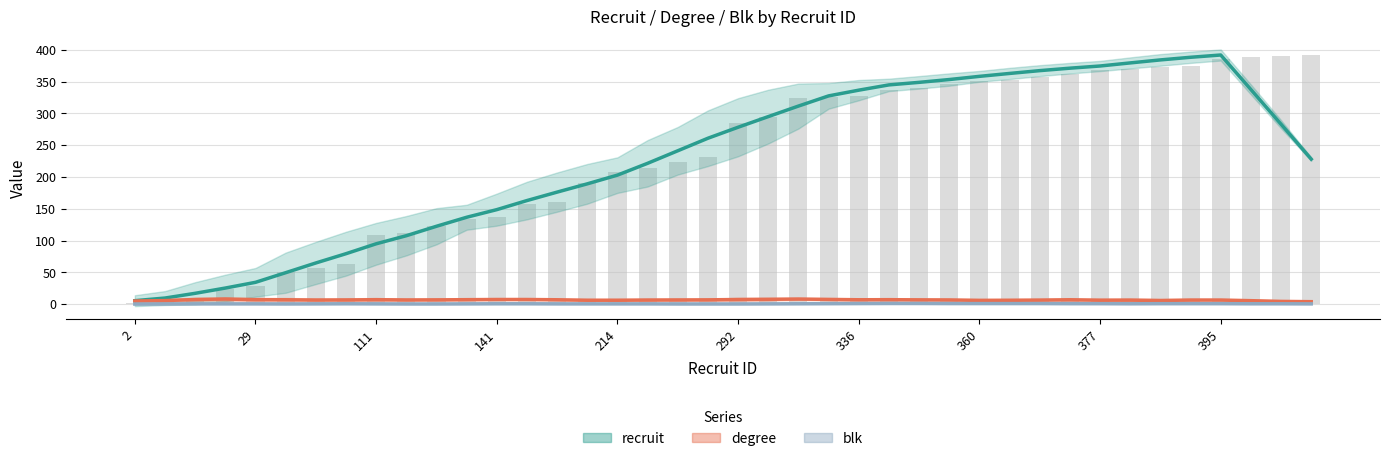

Reading left to right, list all the values displayed in this chart.

recruit: 5.4	9.6	17.0	25.3	34.3	49.4	64.7	79.3	94.9	107.6	122.4	136.6	148.6	162.9	176.1	189.1	202.9	221.4	241.1	260.9	278.1	294.9	311.4	327.4	336.4	344.7	348.7	353.1	358.1	362.7	367.1	371.0	374.4	379.3	384.0	388.1	391.7	337.4	282.9	228.0
degree: 4.9	5.6	7.3	8.0	7.0	6.9	6.4	6.6	7.0	6.6	6.7	7.0	7.3	7.3	6.9	6.1	6.1	6.4	6.6	6.7	7.3	7.6	8.0	7.4	6.9	7.0	6.7	6.6	5.9	6.0	6.3	6.9	6.1	6.3	5.7	6.4	6.4	5.4	4.3	3.9
blk: 0.1	0.3	0.4	0.4	0.4	0.3	0.4	0.6	0.4	0.3	0.3	0.4	0.6	0.6	0.4	0.4	0.4	0.4	0.3	0.3	0.3	0.4	0.6	0.7	0.9	1.0	1.0	0.9	0.9	0.9	0.9	0.7	0.7	0.6	0.7	0.7	0.7	0.6	0.6	0.4